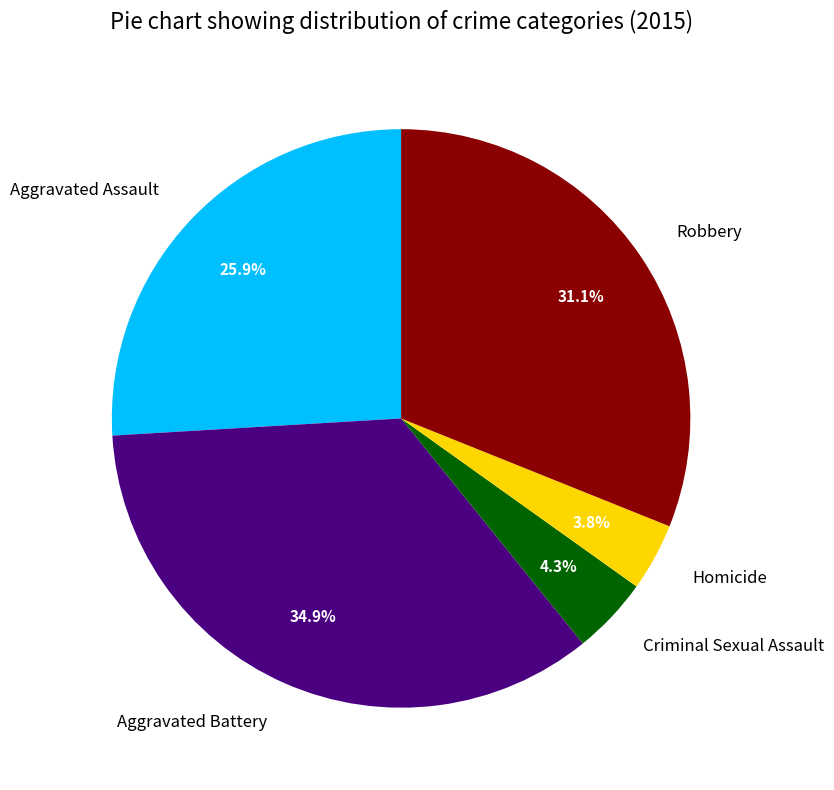

What is the total percentage of Criminal Sexual Assault and Robbery?

35.4%